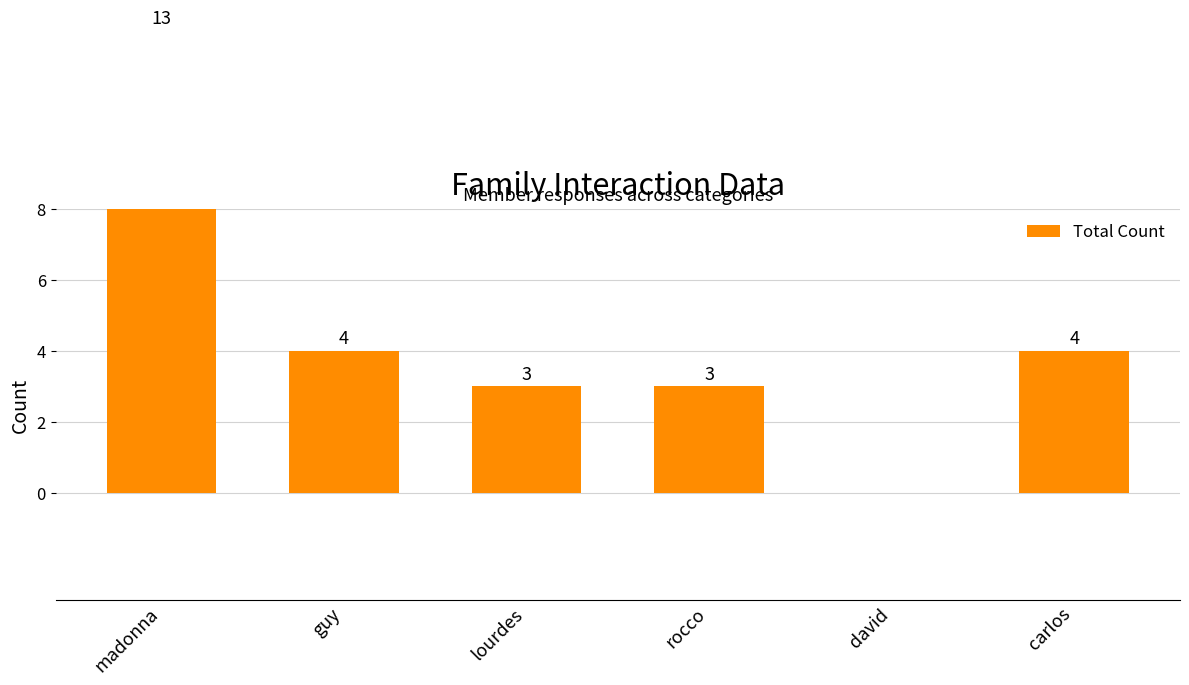

Which category has the highest value across all series?

madonna